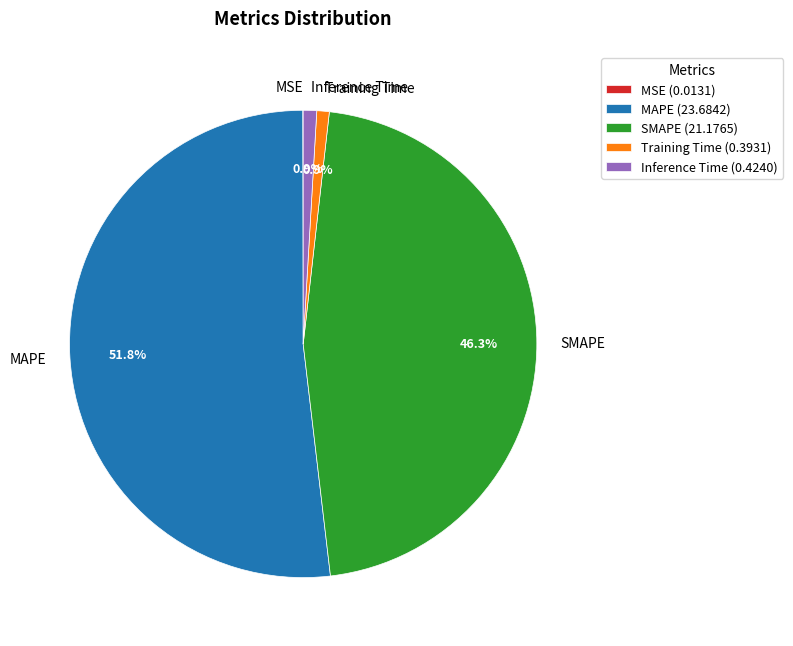

Does Training Time account for over 50% of the chart?

No